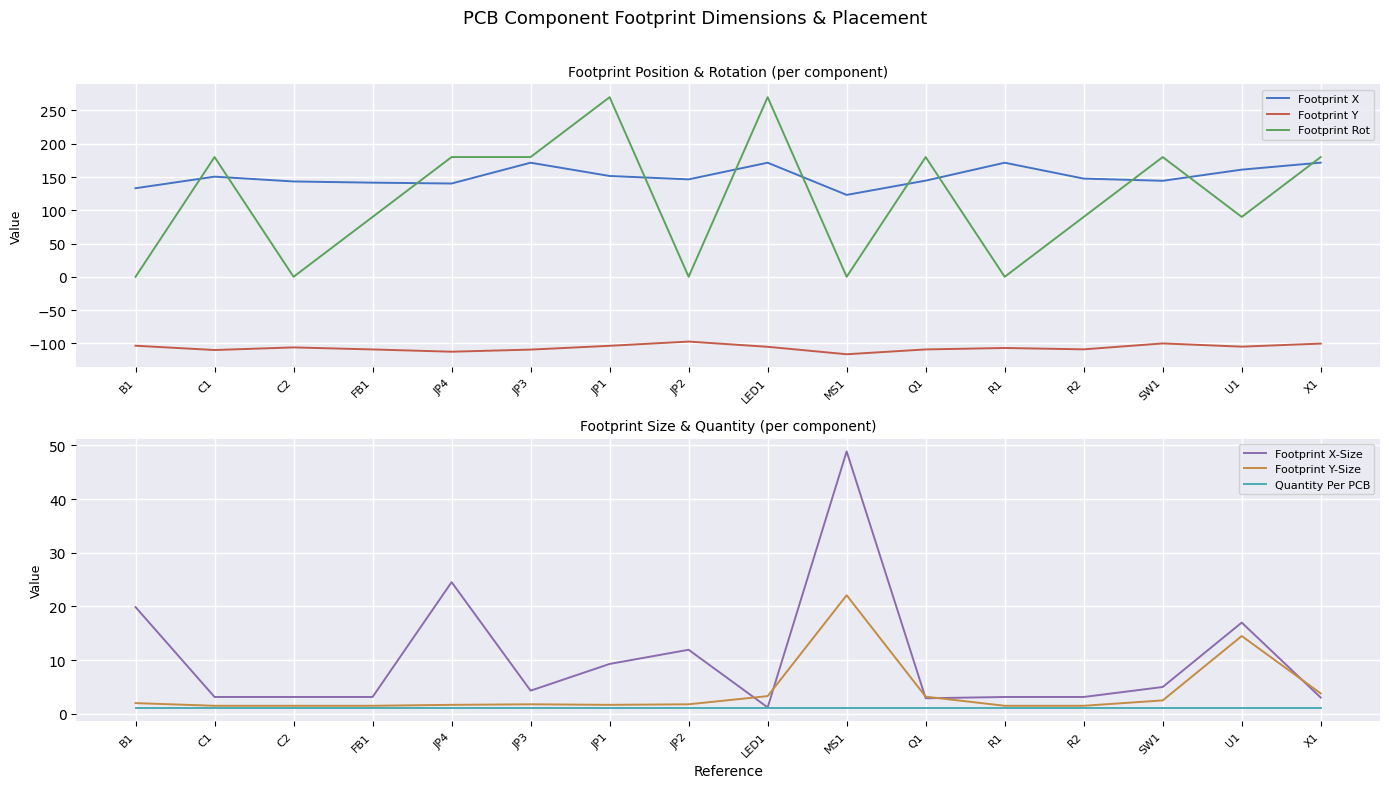

At FB1, list the series in order from largest to smallest.

Footprint X, Footprint Rot, Footprint X-Size, Footprint Y-Size, Quantity Per PCB, Footprint Y